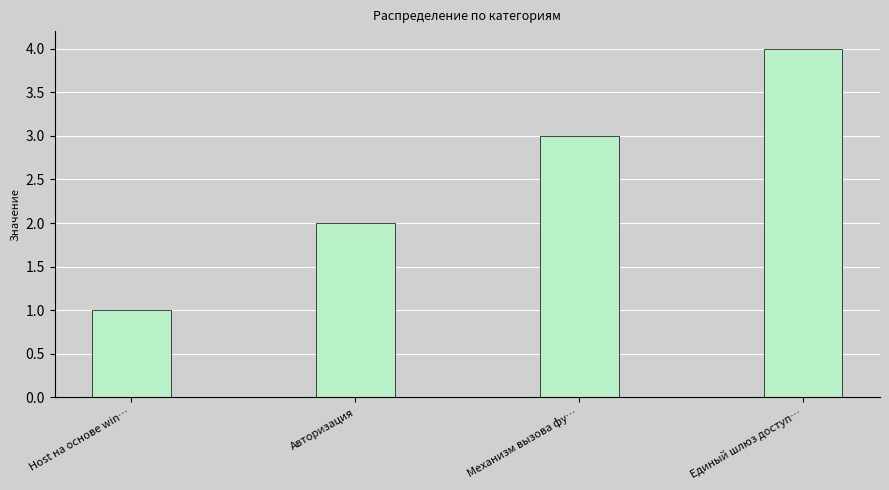

The chart shows a value of 3 at Механизм вызова фу…. True or false?

True